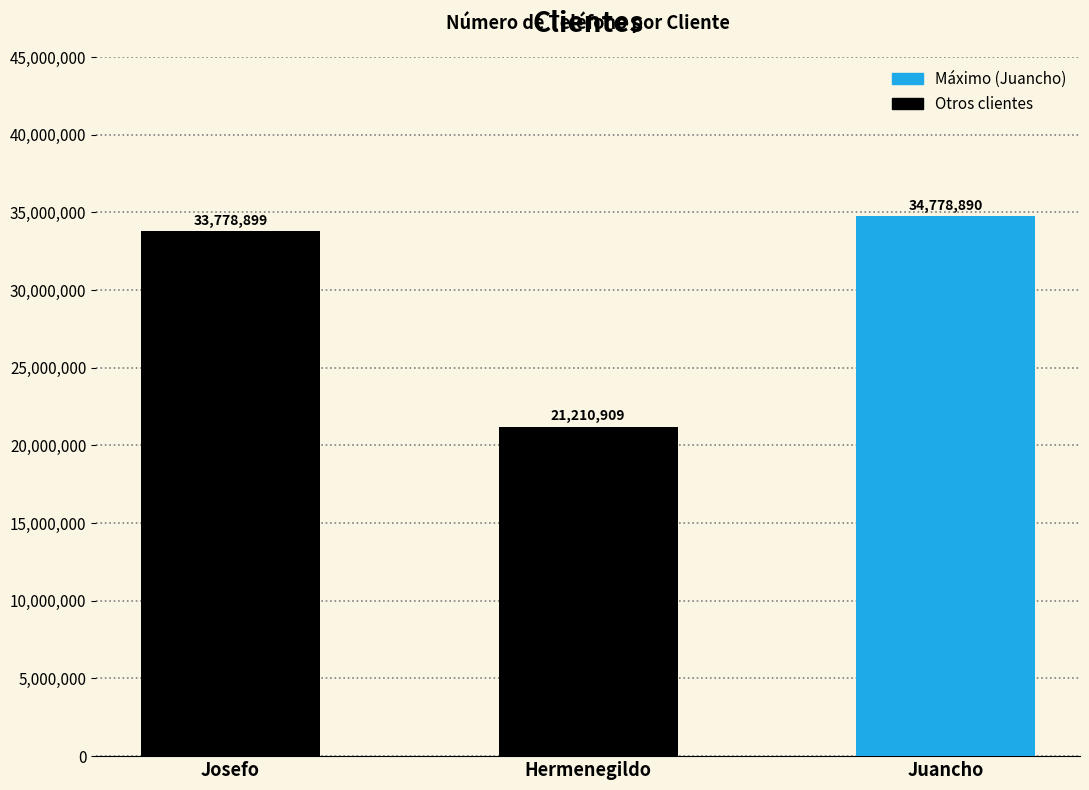

What is the sum of all values?

89768698